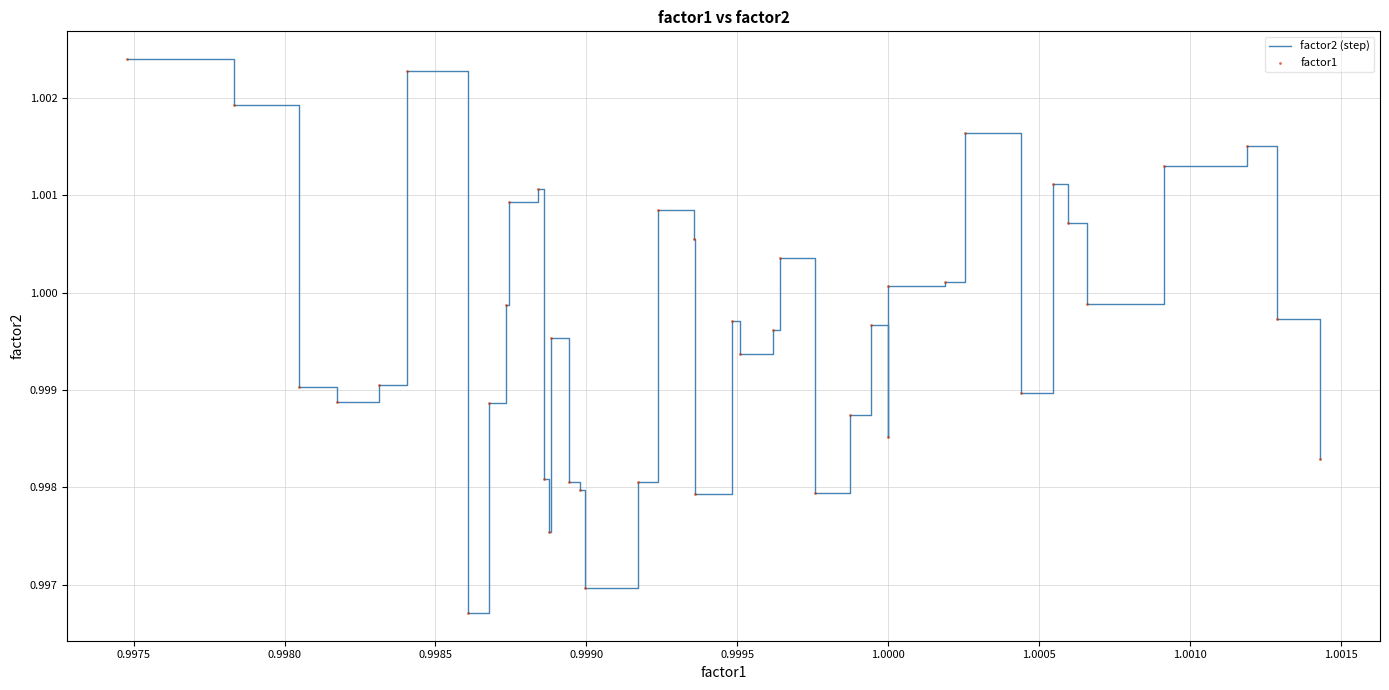

Is this an area chart (filled region under the line)?

No